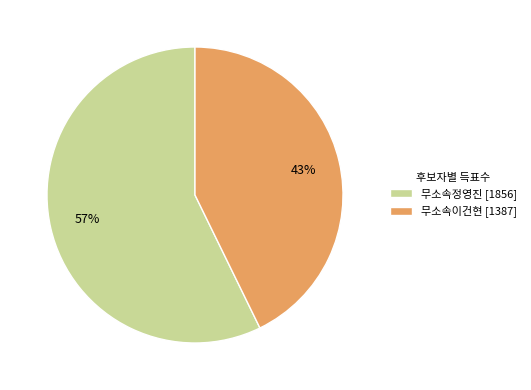

Is it true that 무소속이건현 is 43% of the pie?

True